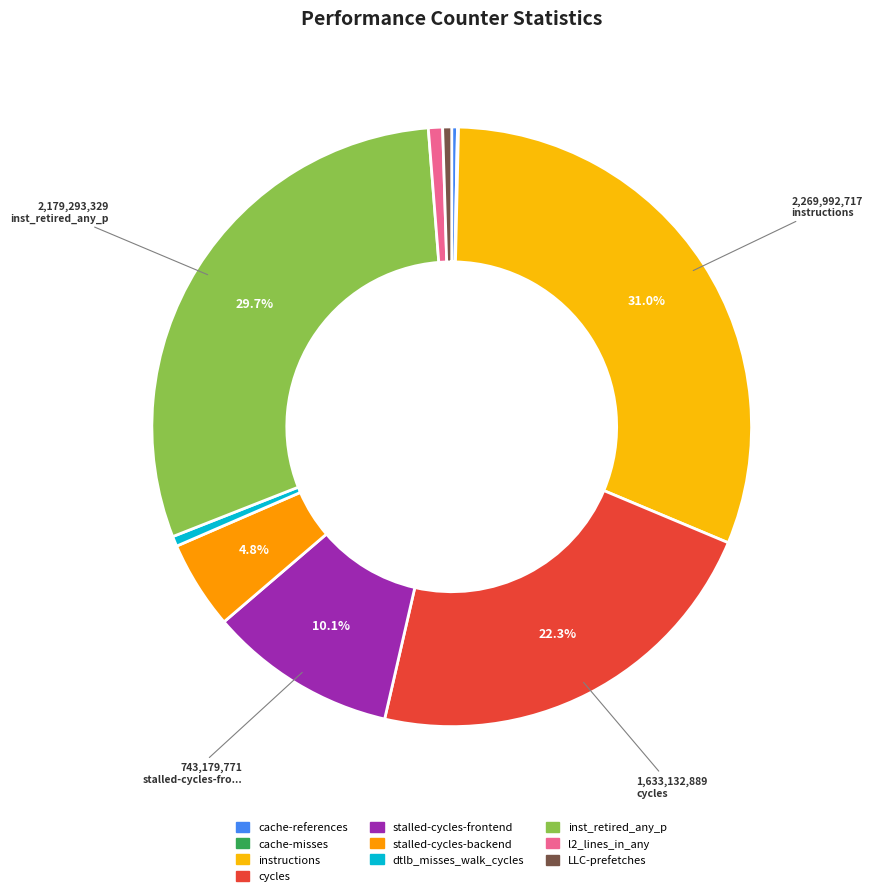

Count the number of slices in the pie.

10